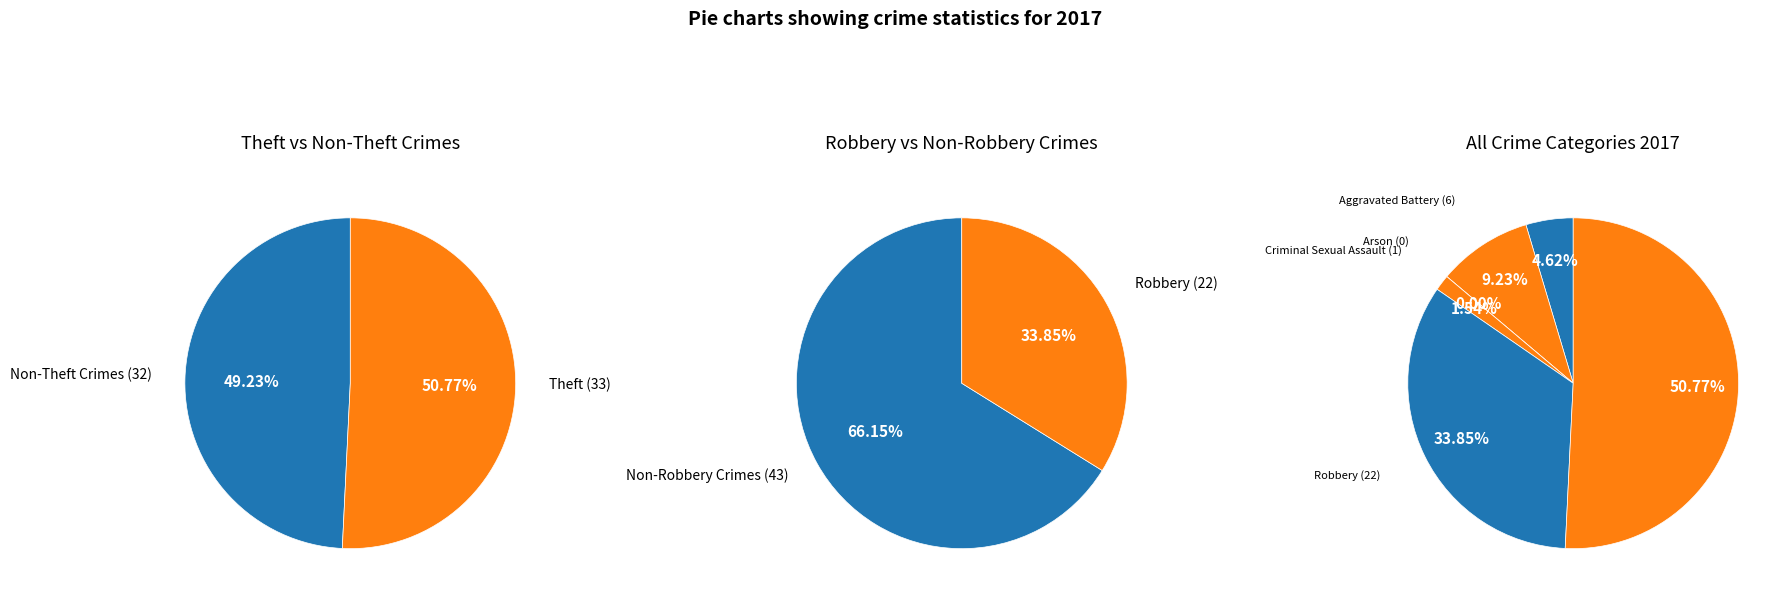

Is there a majority slice in this chart?

Yes